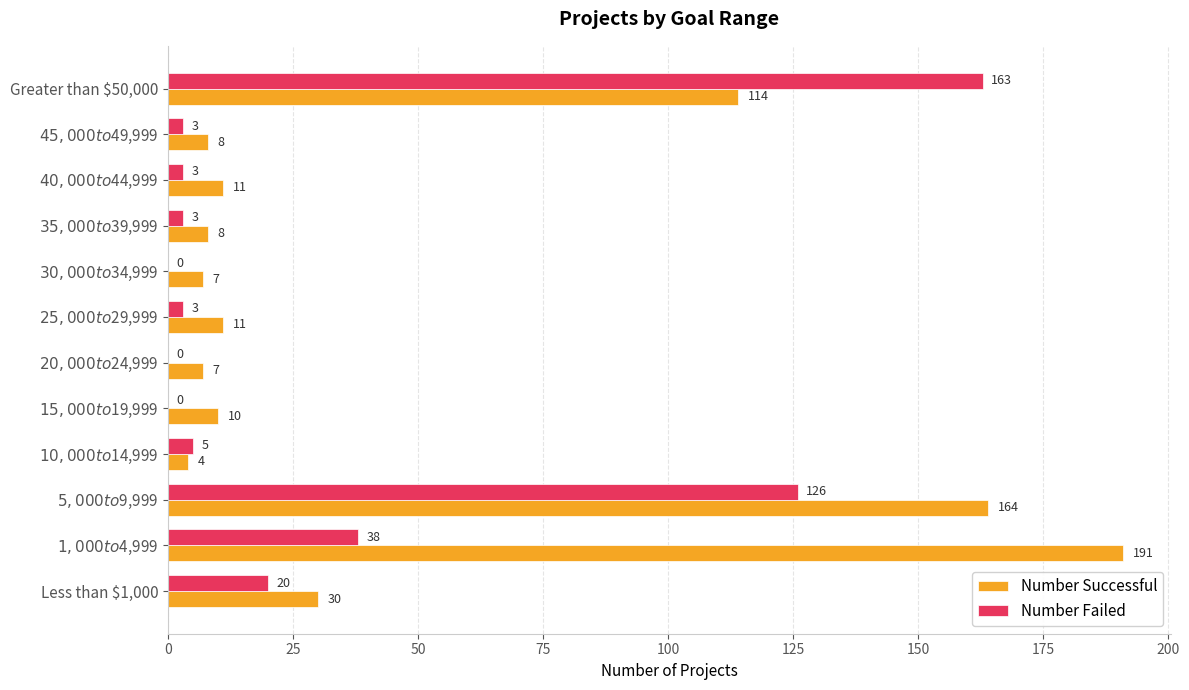

What is the sum of all Number Failed values?

364